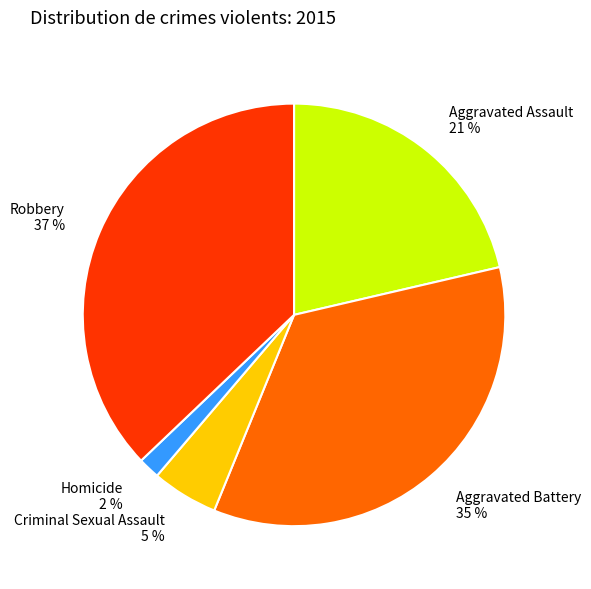

What is the smallest slice in the pie chart?

Homicide